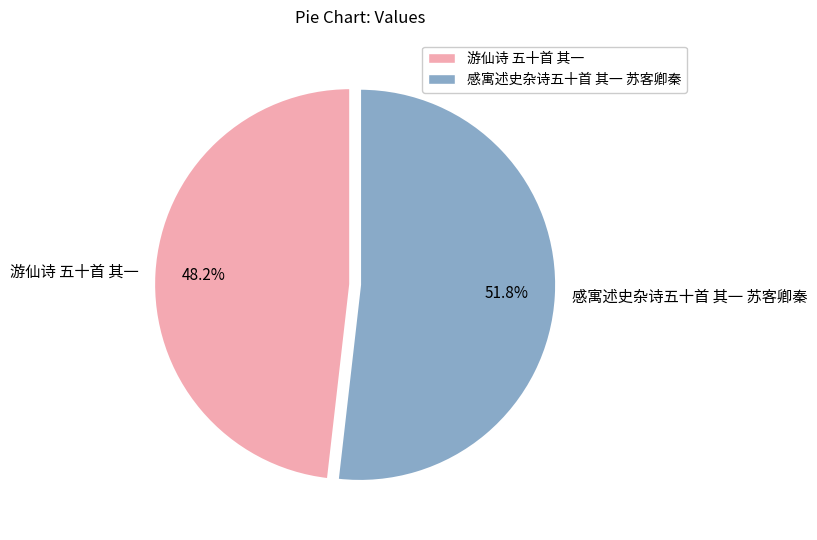

To the nearest percent, what percentage of the pie is 感寓述史杂诗五十首 其一 苏客卿秦?

52%